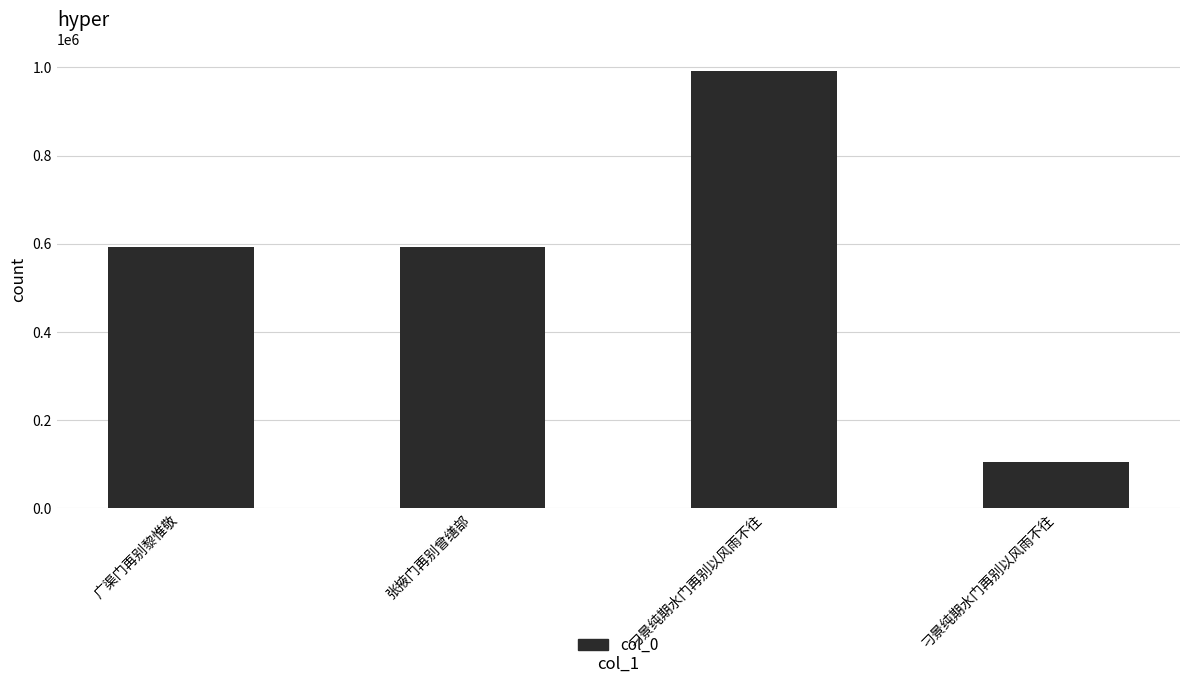

What is the difference between the values at 张掖门再别曾缮部 and 刁景纯期水门再别以风雨不往?

488495